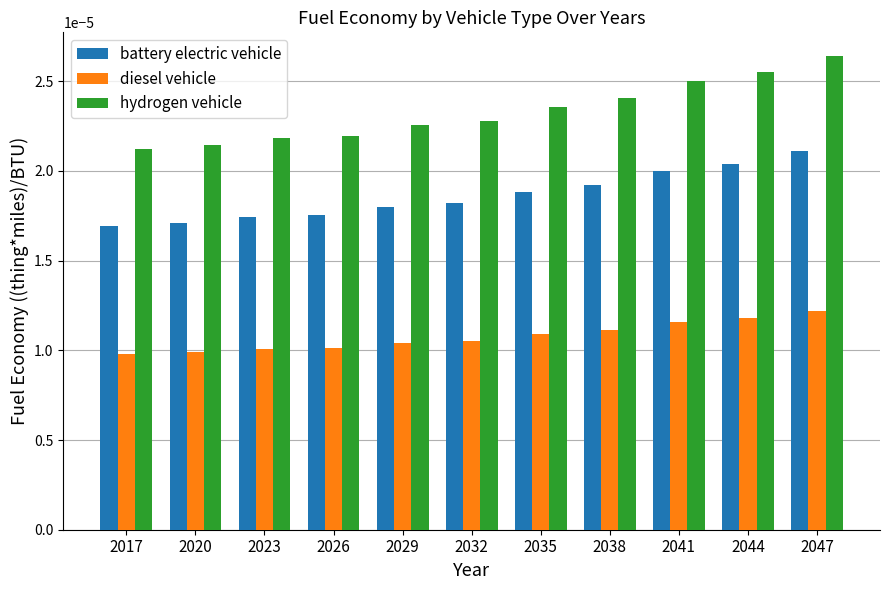

What are all the series names shown in the legend?

battery electric vehicle, diesel vehicle, hydrogen vehicle